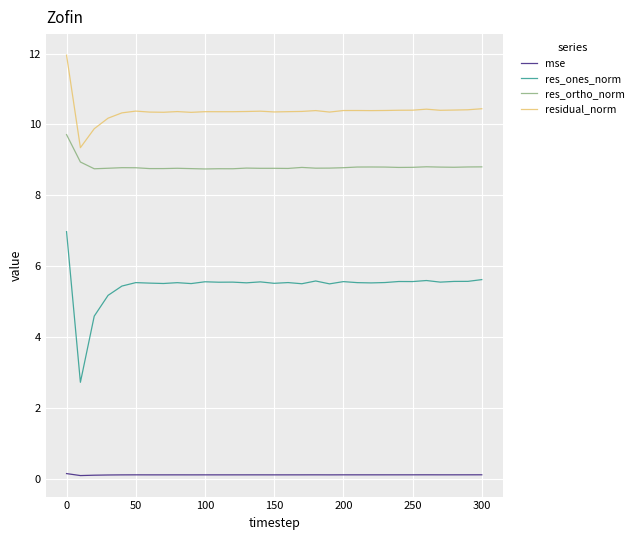

What is the difference between the second highest and minimum values in the res_ones_norm series?

2.9